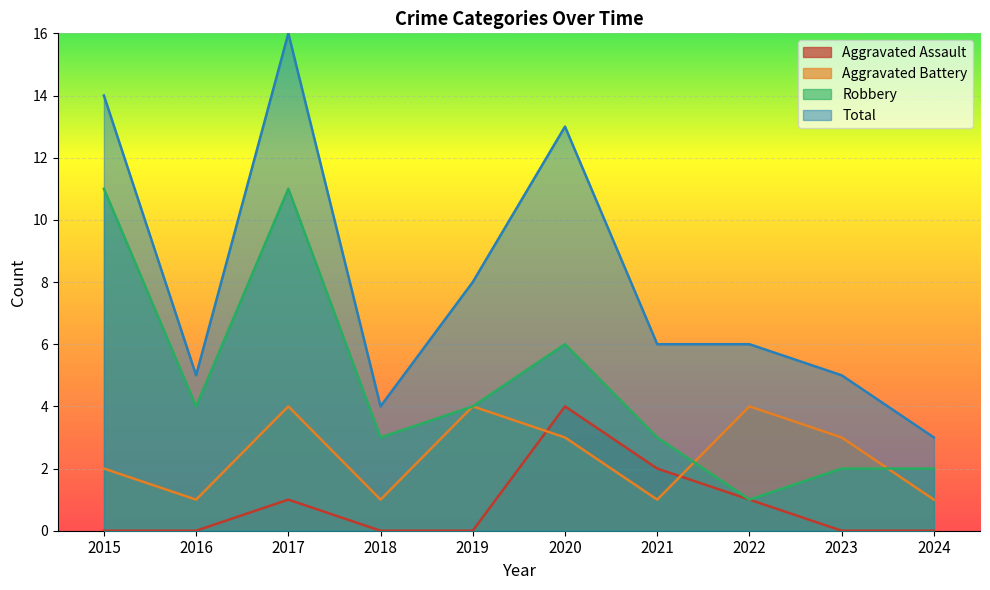

True or false: Robbery and Total intersect in this chart.

False